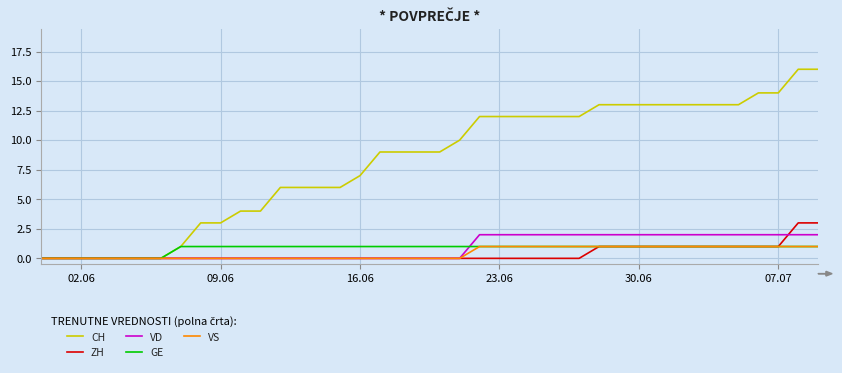

How many lines are shown in the chart?

5